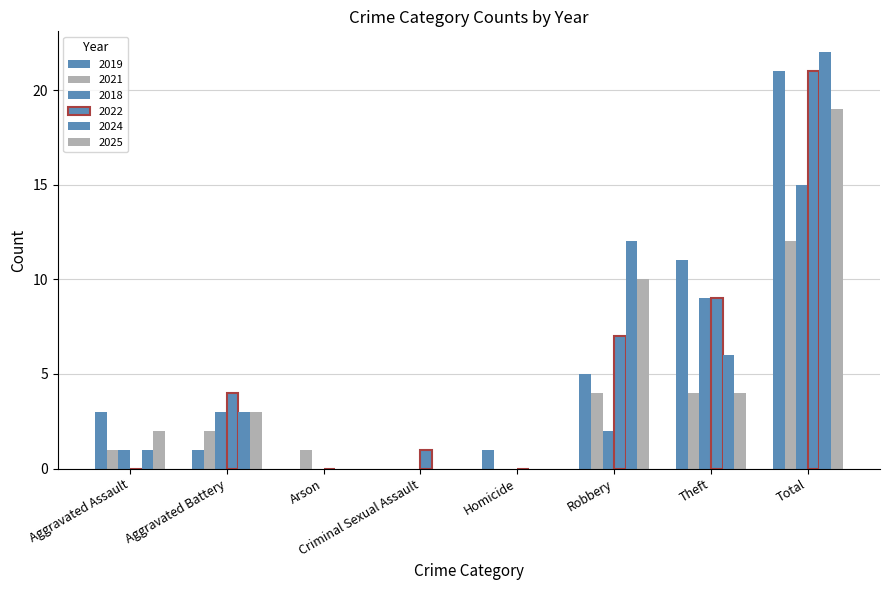

Which series changed the most between Aggravated Battery and Homicide?

2022